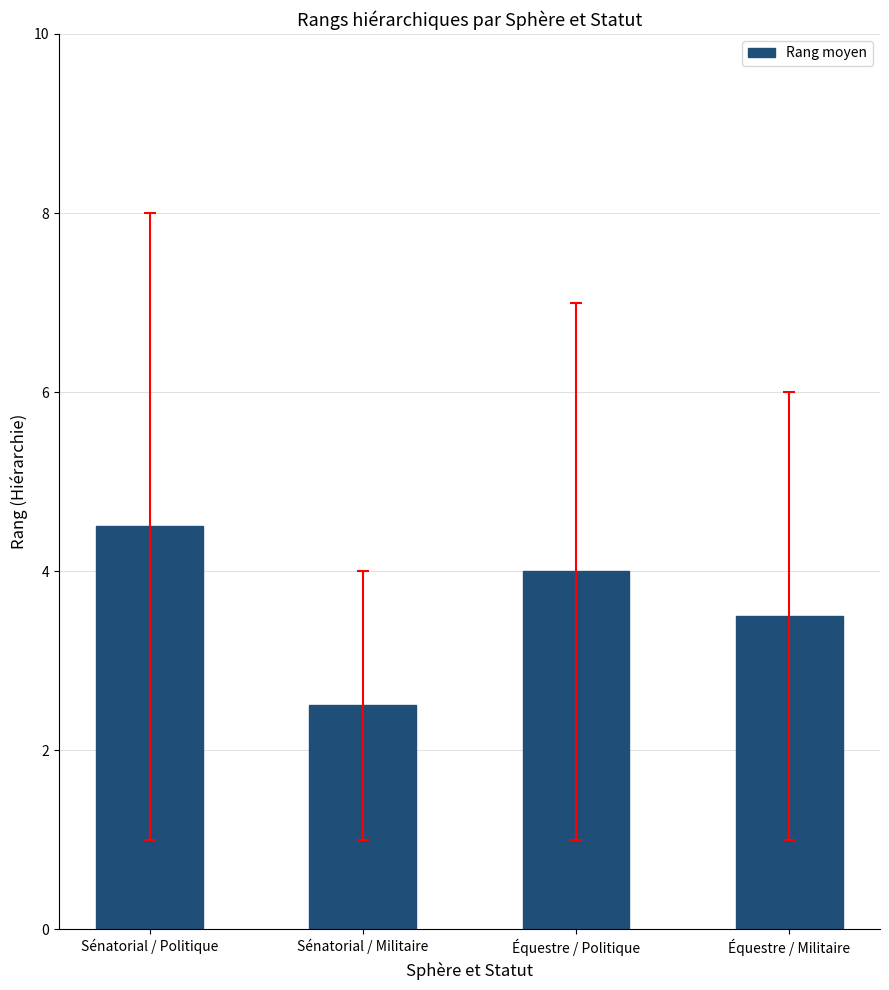

List the labels in order of value, largest first.

Sénatorial / Politique, Équestre / Politique, Équestre / Militaire, Sénatorial / Militaire